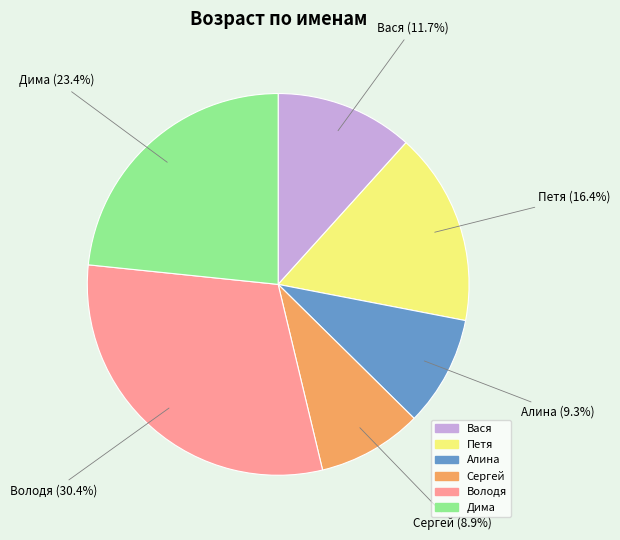

What percentage is the Володя slice, to the nearest percent?

30%